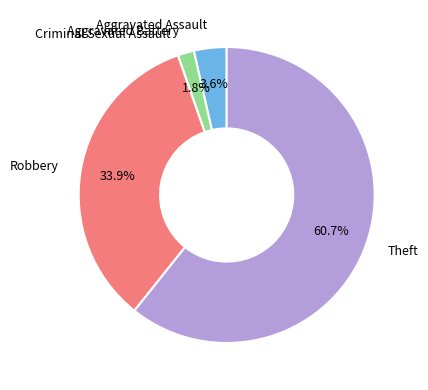

The Theft slice represents 71% of the pie. True or false?

False